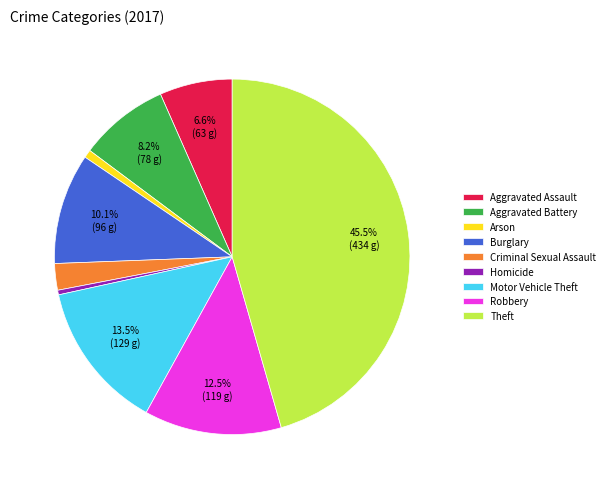

Count the number of slices in the pie.

9